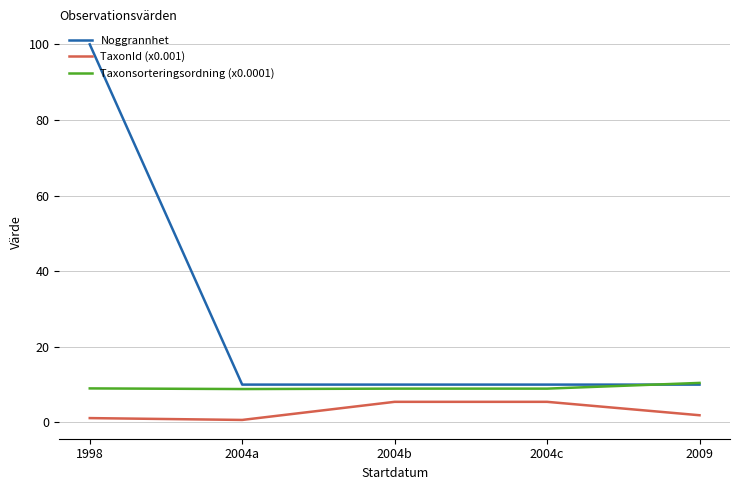

Which series changed the most between 2004c and 2009?

TaxonId (x0.001)